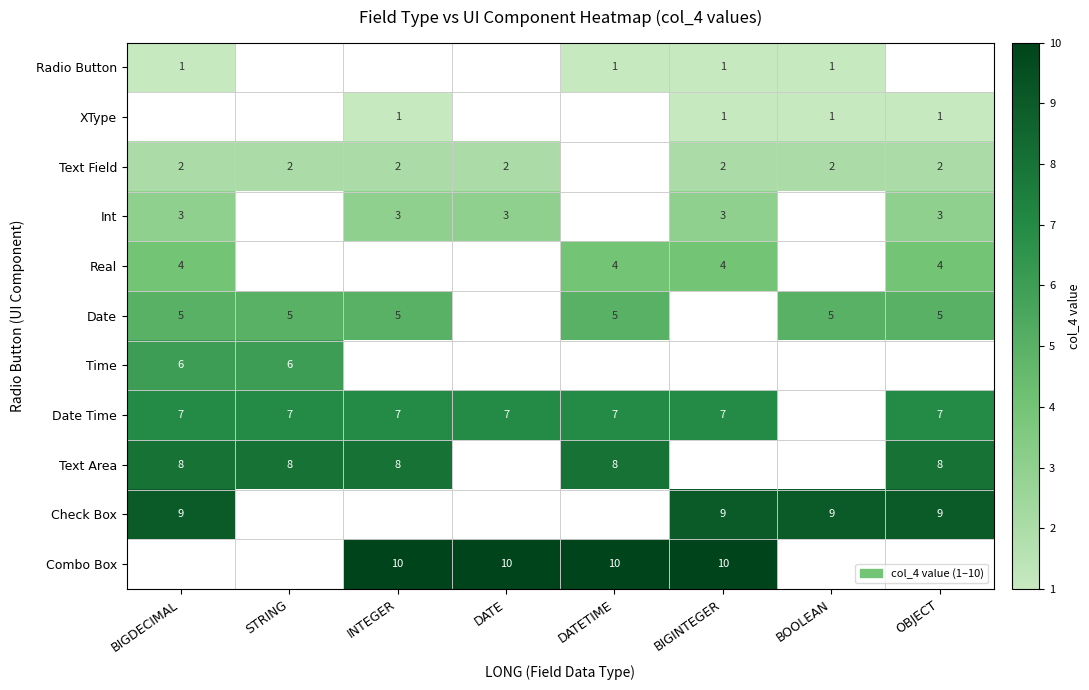

The value of Int at BIGINTEGER is 3. True or false?

True